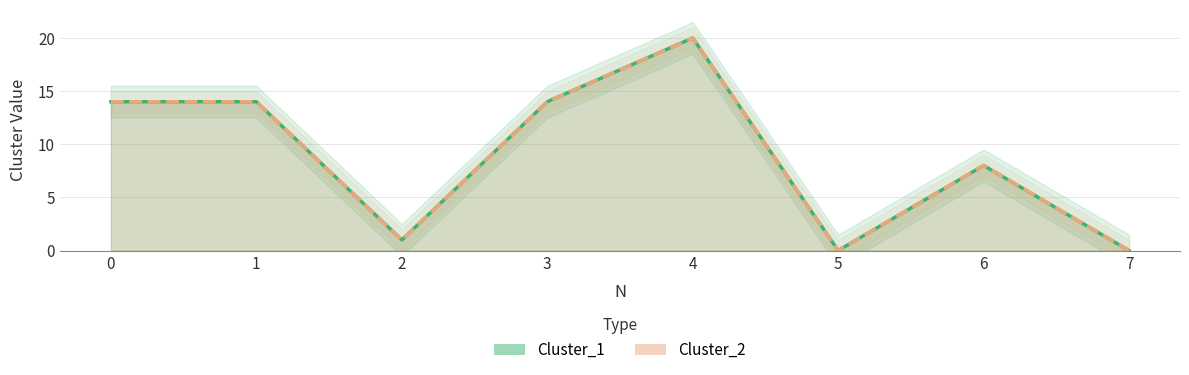

Read the Cluster_1 value at 1, to the nearest 10.

10